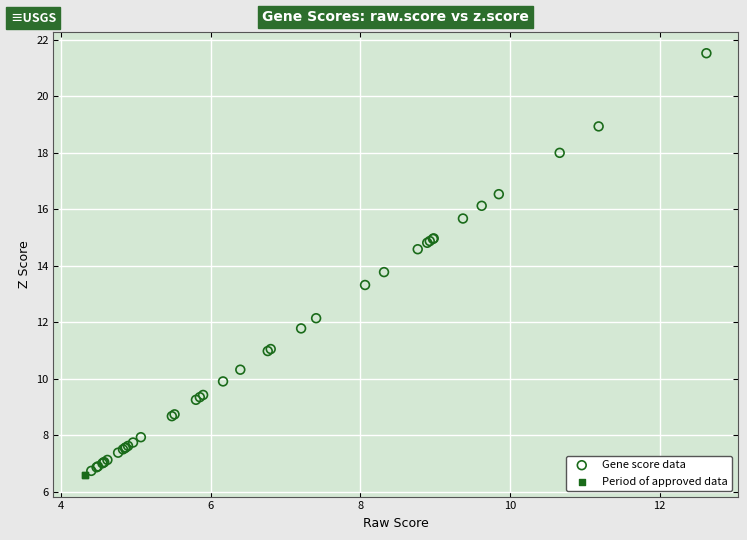

What are all the series names shown in the legend?

Gene score data, Period of approved data